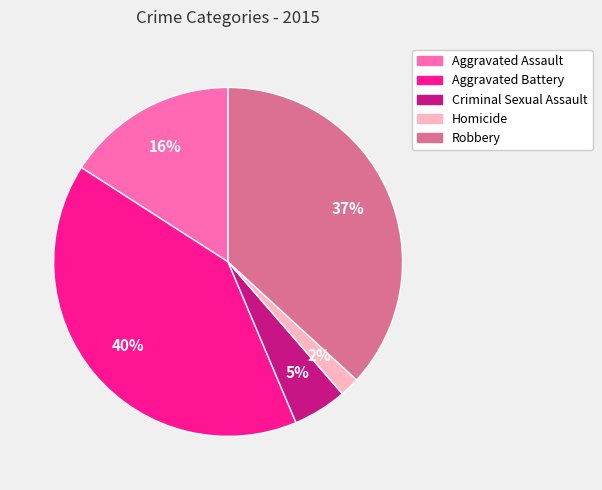

Approximately how many times larger is the value at Aggravated Assault compared to Aggravated Battery?

0.4